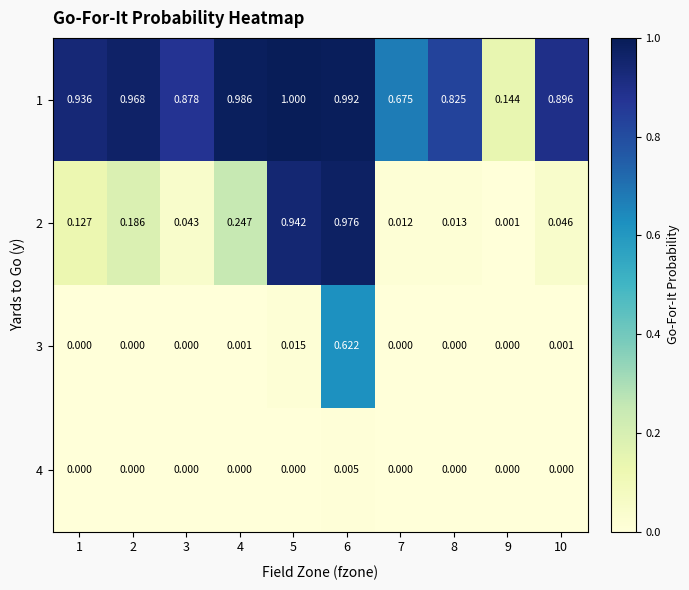

At how many categories does at least one series exceed 0?

10